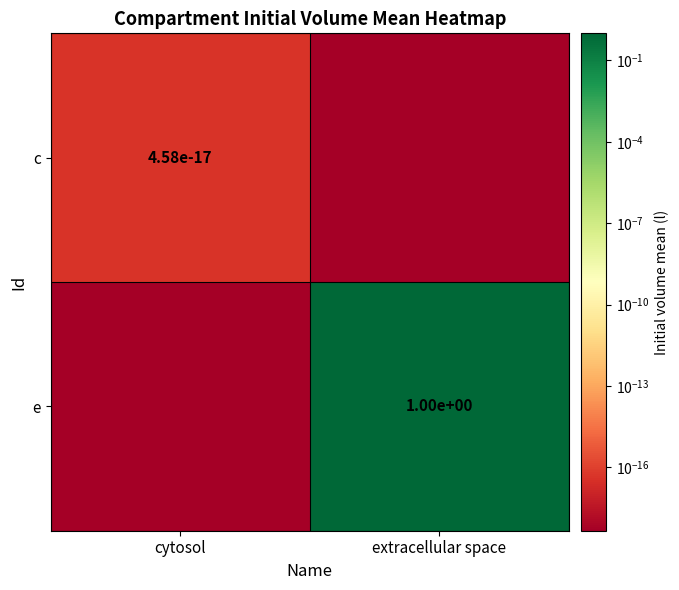

Which label corresponds to the smallest value in the chart?

extracellular space